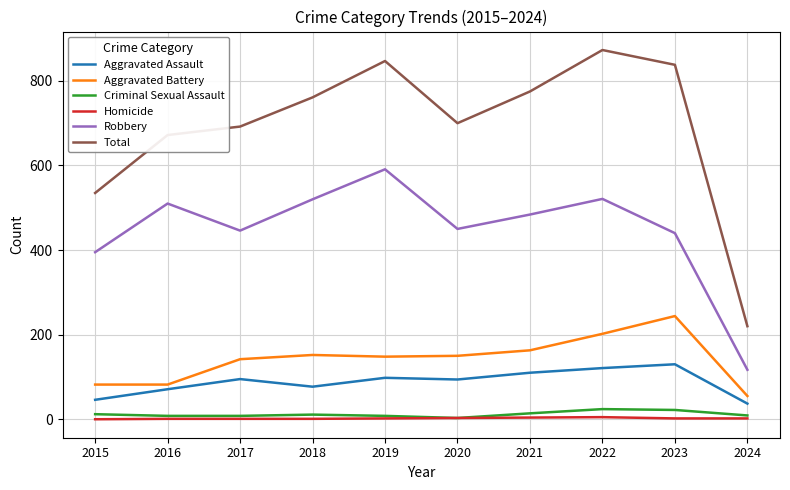

Which series has the largest total across all categories?

Total